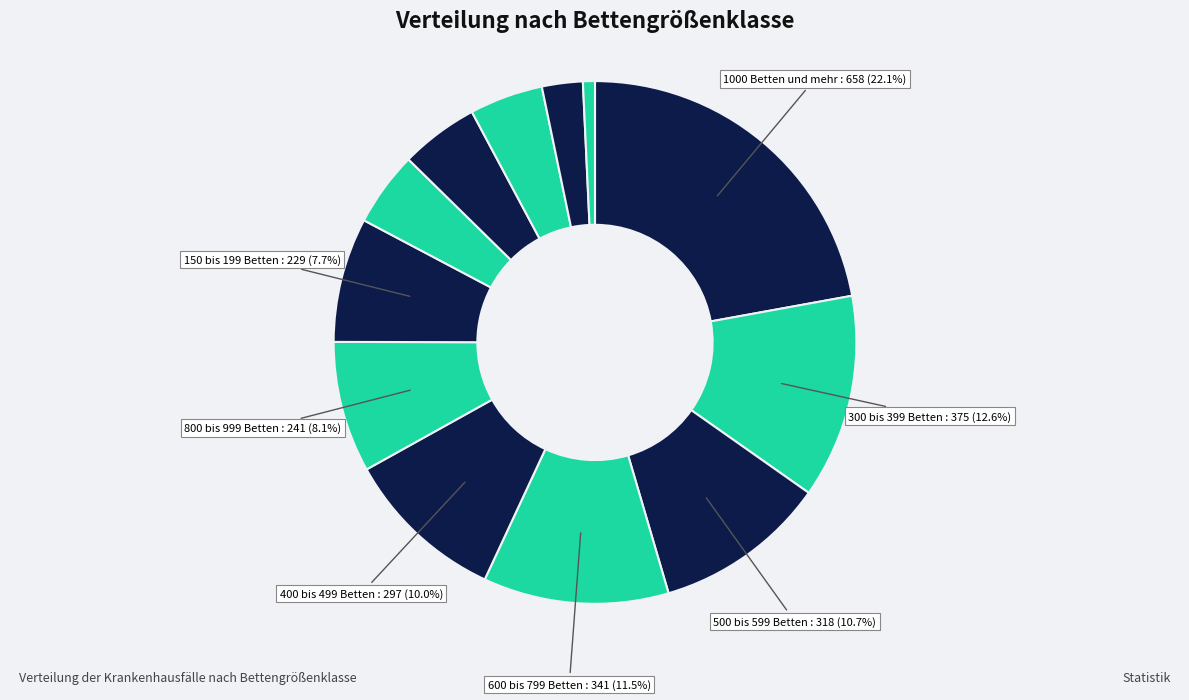

Count the number of slices in the pie.

12